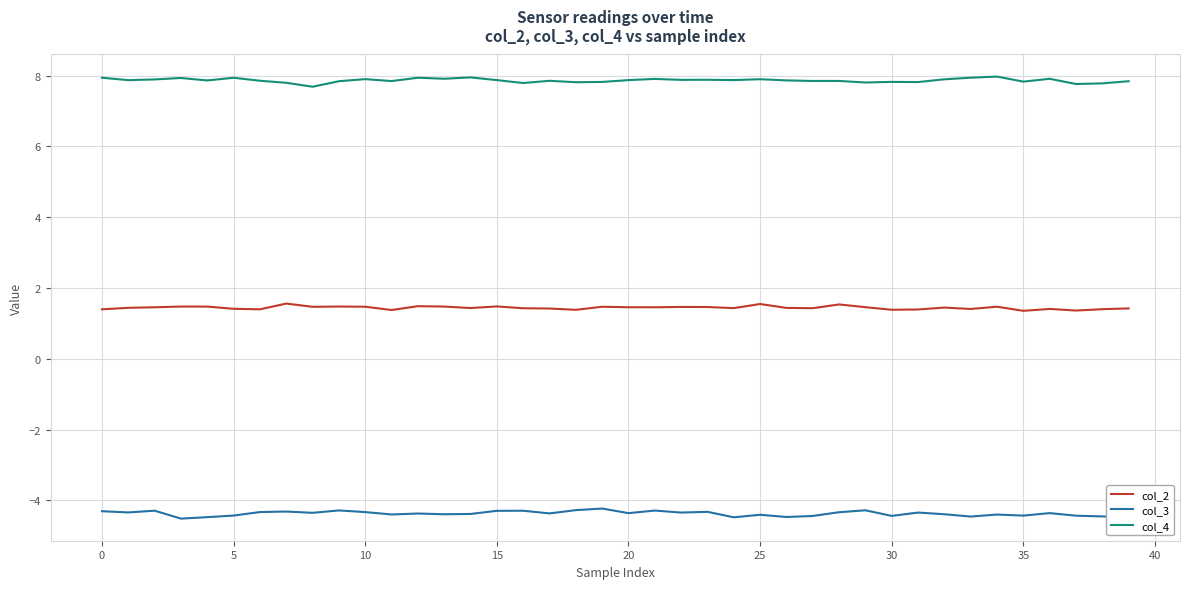

True or false: col_2 and col_3 cross at least once.

False